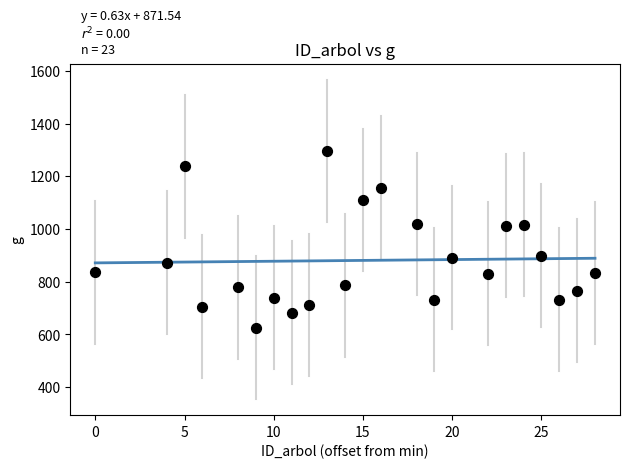

What is the range of X values (max minus min)?

28.0